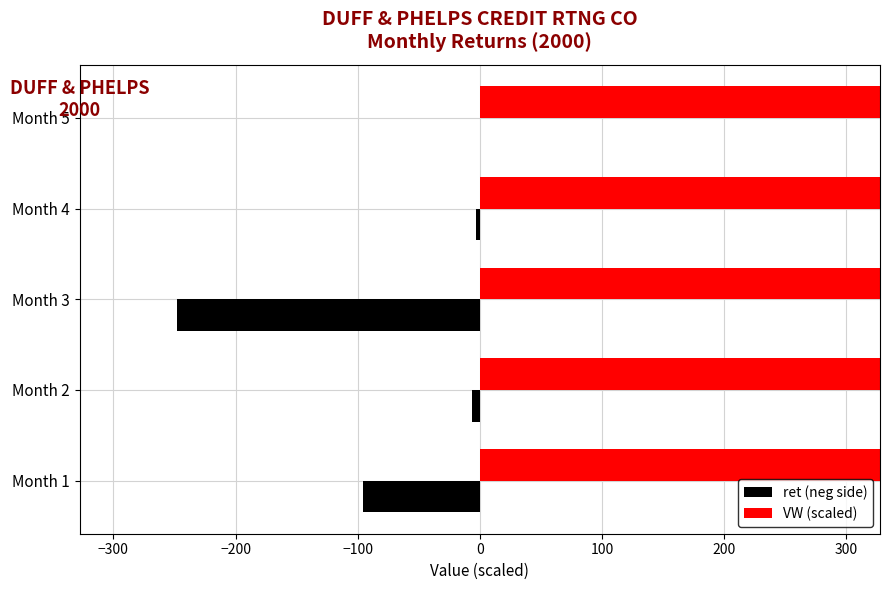

Reading left to right, what are all the values shown in this chart?

ret (neg side): -95.6	-6.6	-248.0	-3.1	0.0
VW (scaled): 660.8	597.6	593.5	742.3	744.1